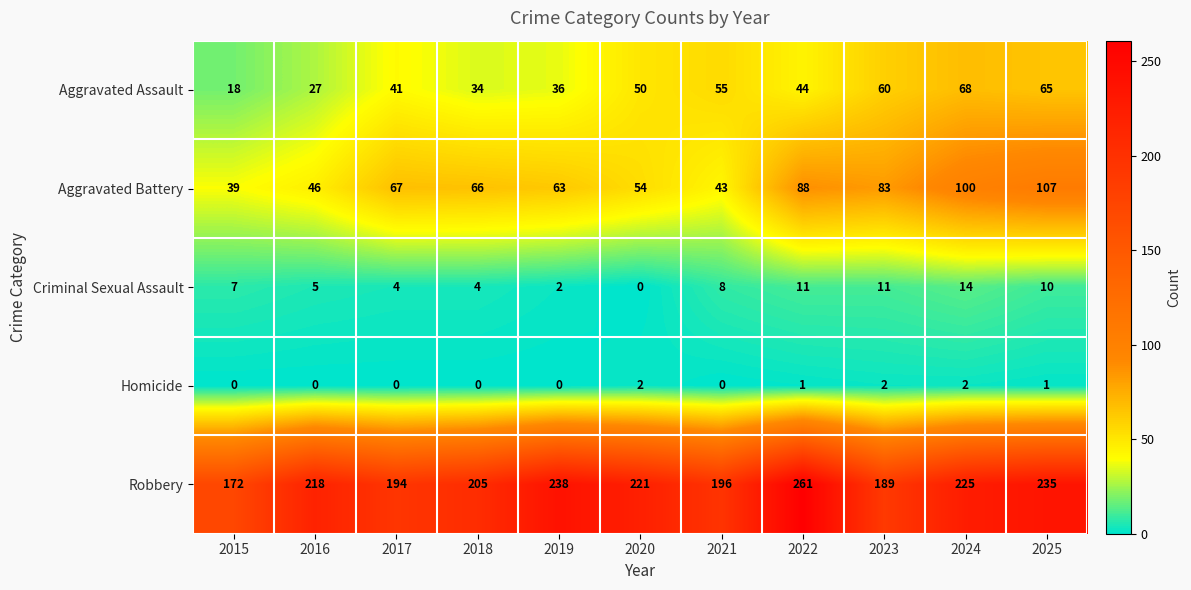

At which label is Robbery closest to 216?

2016